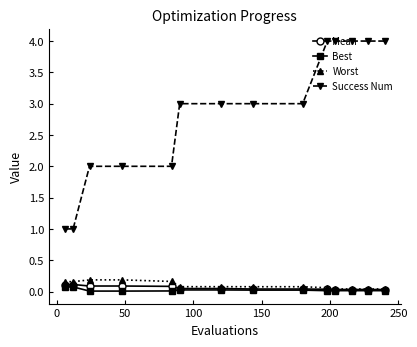

What is the value of the Success Num point at the 8th from the left?

3.0